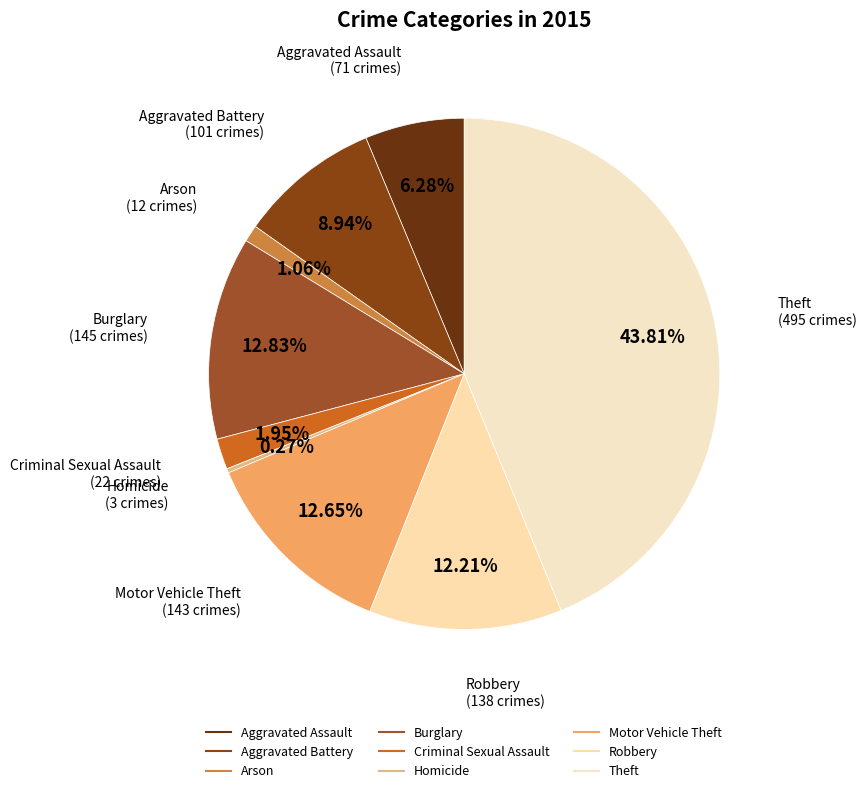

Approximately how many times larger is the value at Motor Vehicle Theft compared to Robbery?

1.0